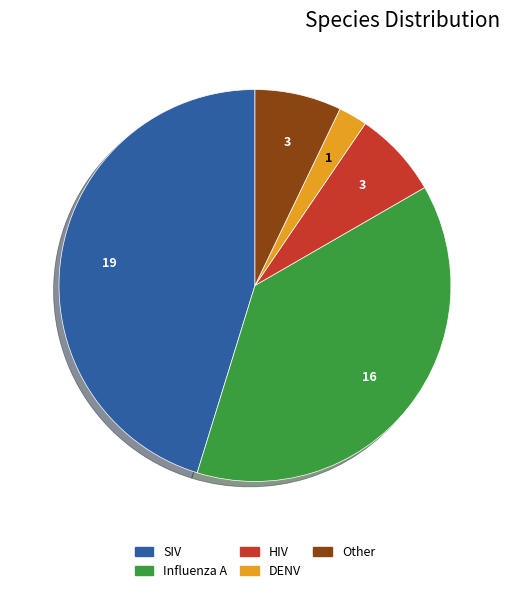

Between HIV and Influenza A, which is larger?

Influenza A